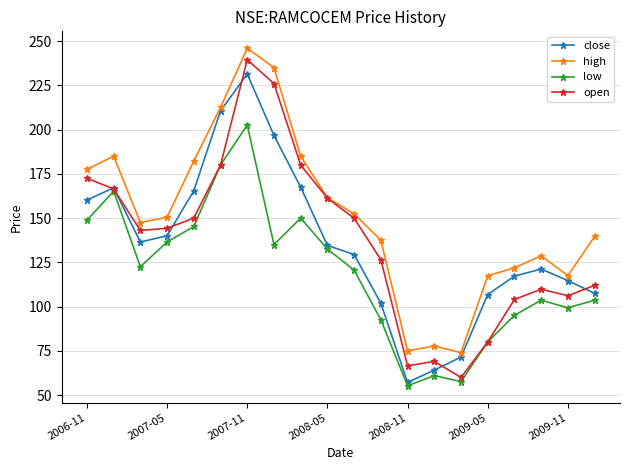

List the series in order of their peak value, lowest first.

low, close, open, high